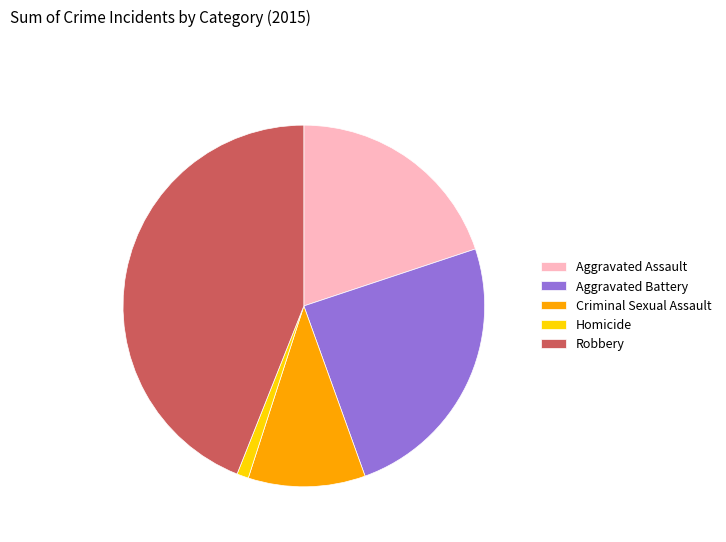

Is there a majority slice in this chart?

No